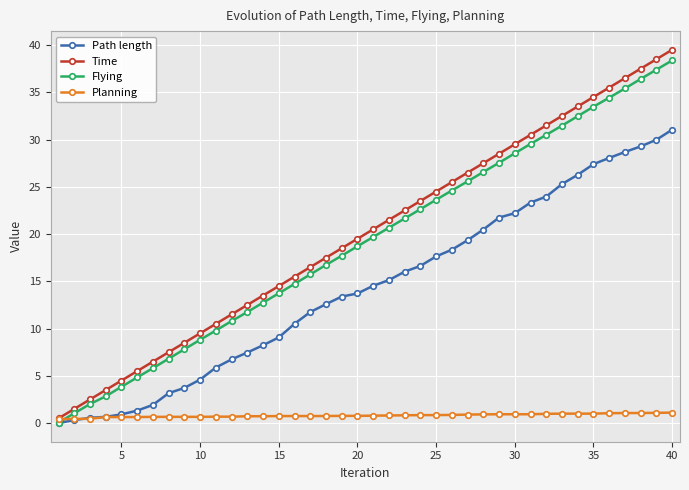

Which series has the largest range (max minus min)?

Time